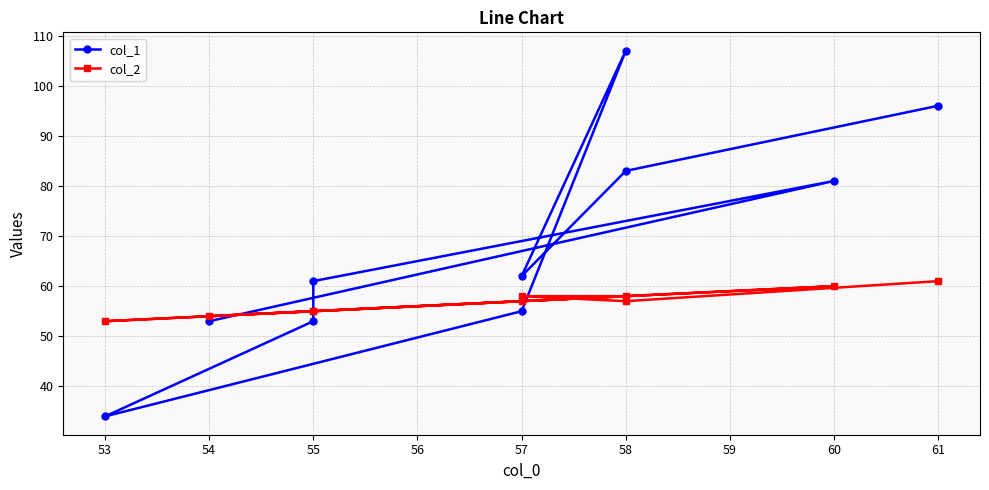

How many lines are shown in the chart?

2